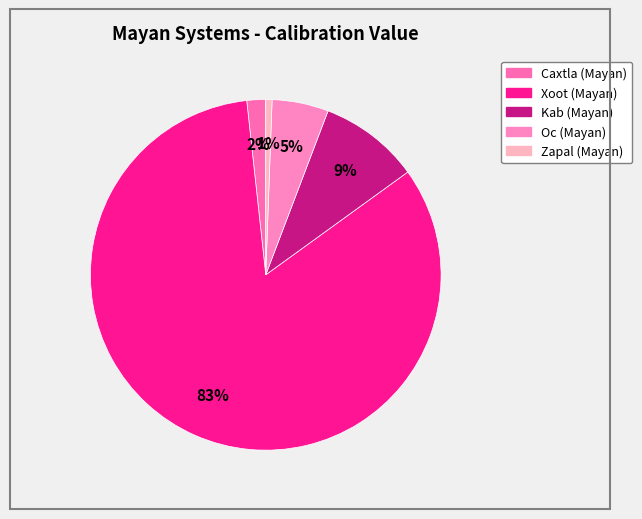

How many slices are in this pie chart?

5